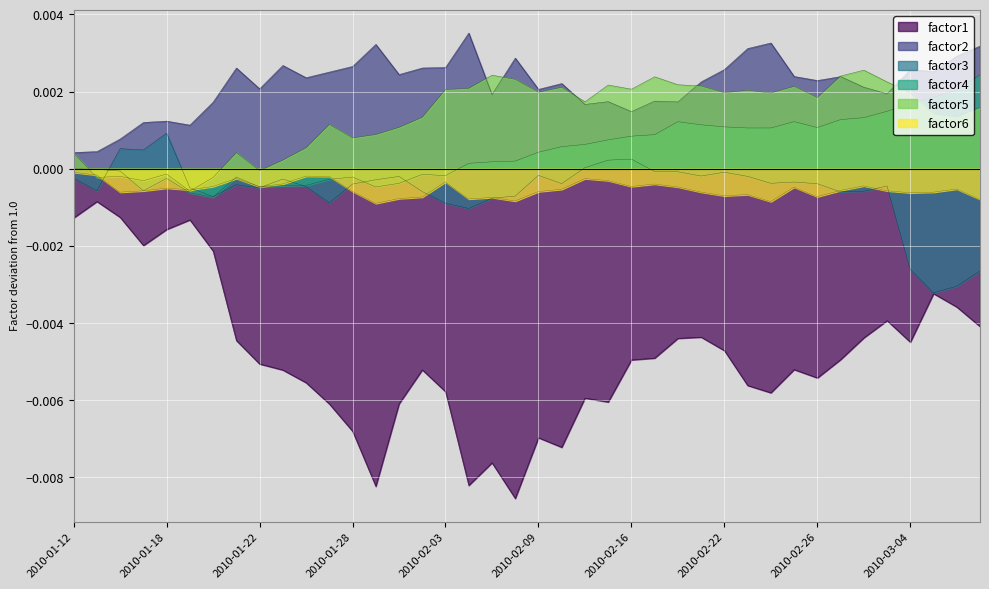

Rank the series by their maximum value, from lowest to highest.

factor1, factor6, factor3, factor4, factor5, factor2